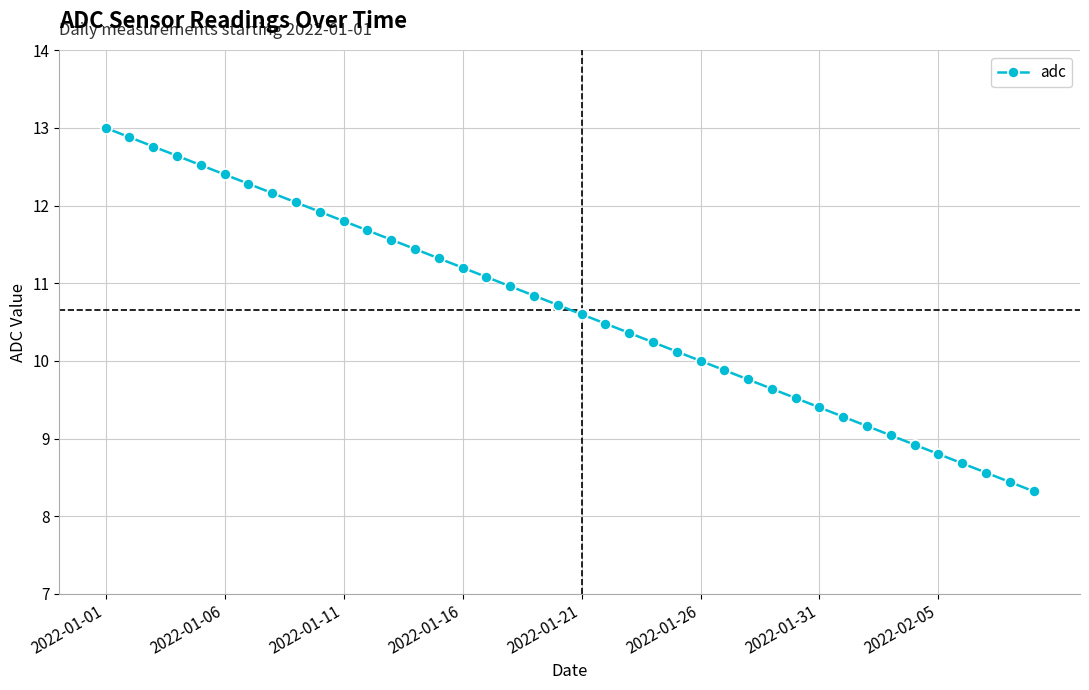

What is the difference between the second highest and second lowest values?

4.4